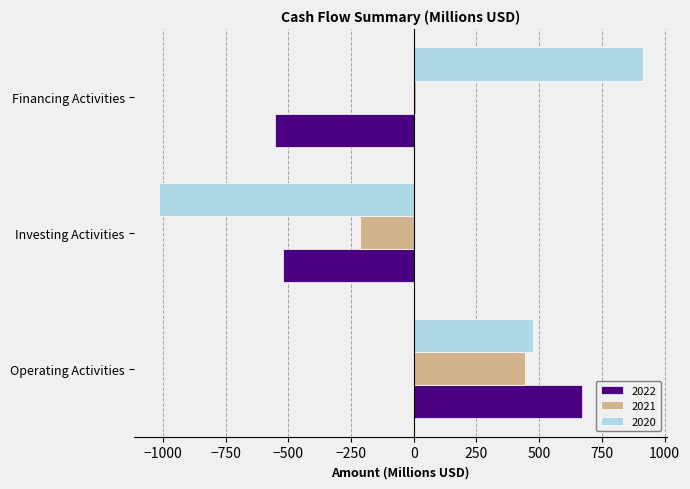

What is the difference between the second highest and minimum values in the 2020 series?

1493.6